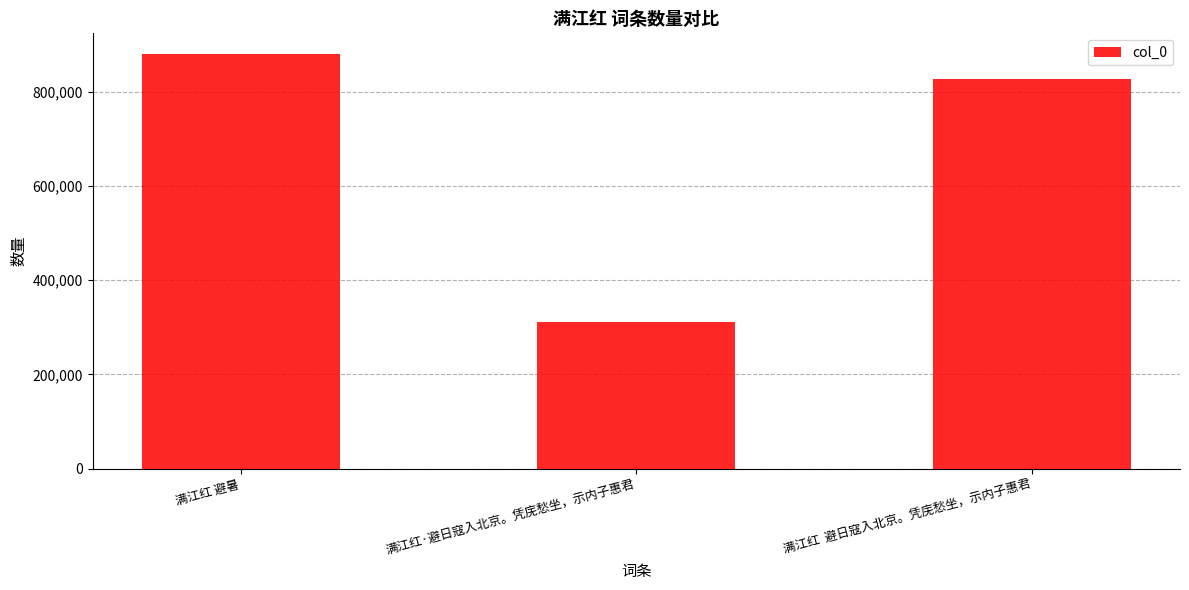

Count the number of data series in this chart.

1